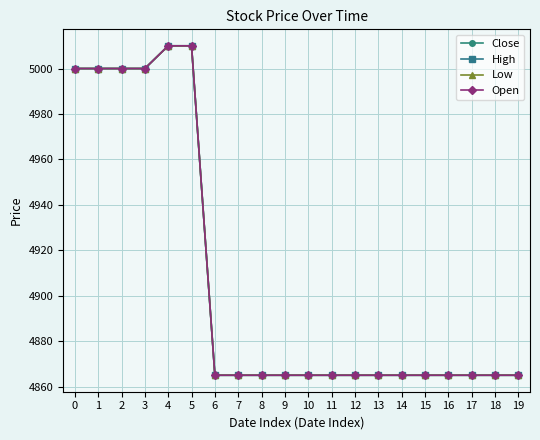

True or false: Low and High cross at least once.

False